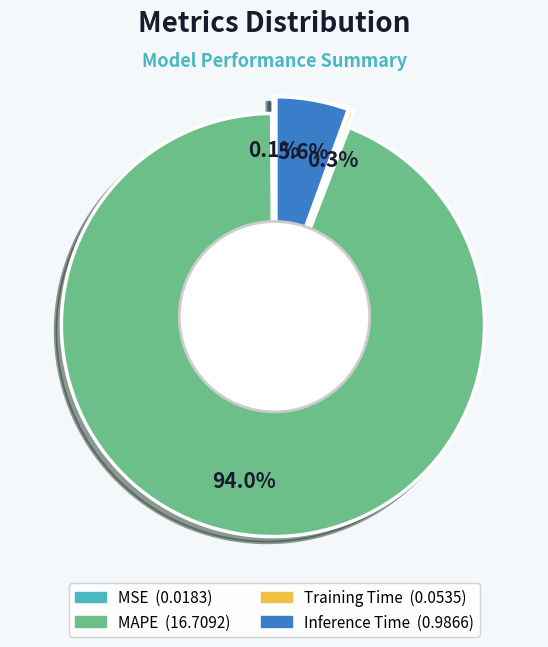

True or false: Training Time accounts for 1% of the total.

False